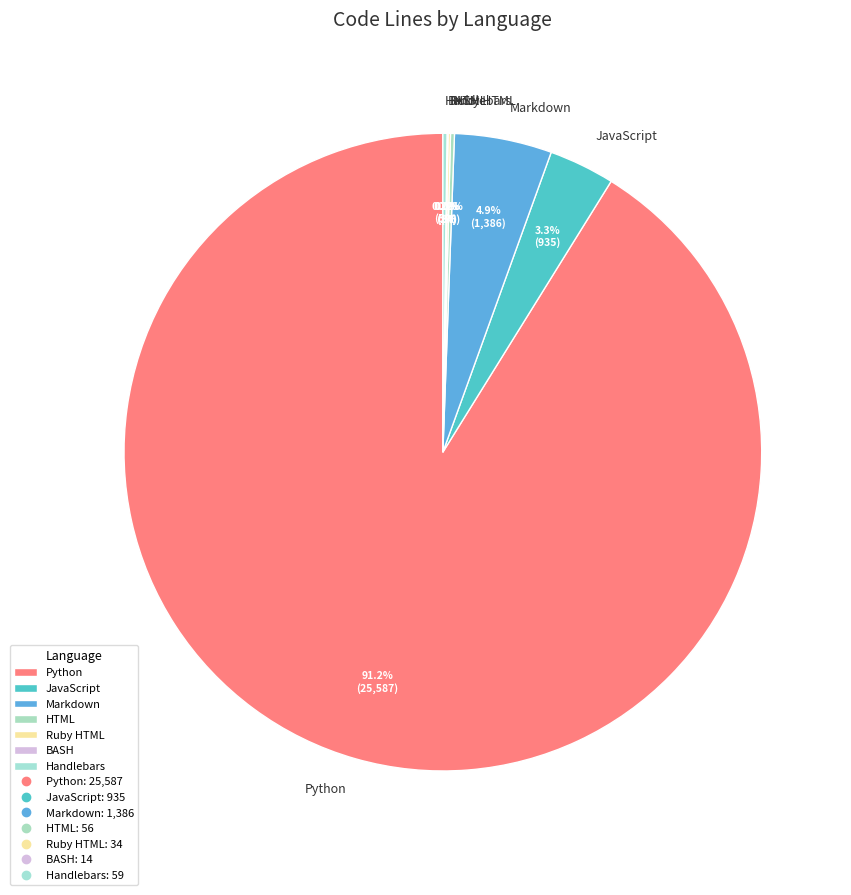

Is Python the majority of the pie?

Yes